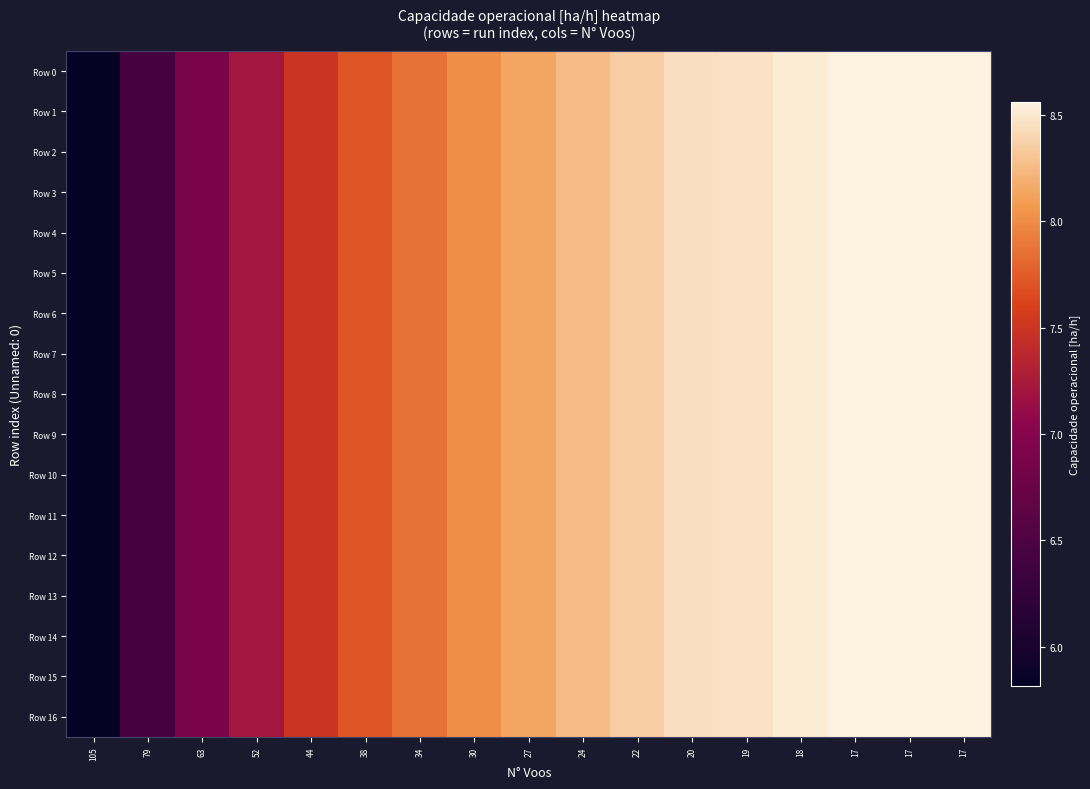

Between 44 and 105, which is larger?

44